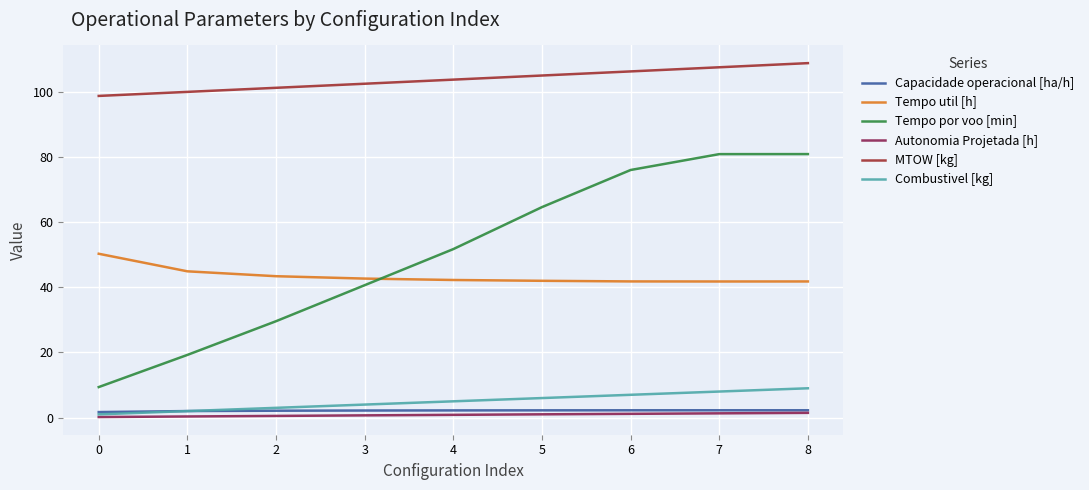

True or false: MTOW [kg] and Combustivel [kg] cross at least once.

False